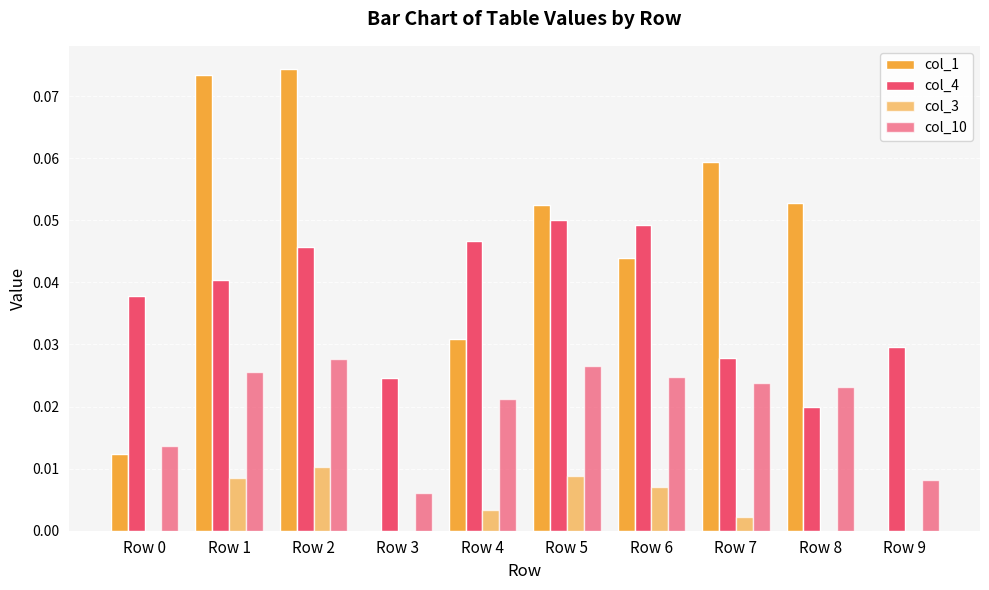

Reading right to left, what are all the values shown in this chart?

col_1: 0.0	0.1	0.1	0.0	0.1	0.0	0.0	0.1	0.1	0.0
col_4: 0.0	0.0	0.0	0.0	0.0	0.0	0.0	0.0	0.0	0.0
col_3: 0.0	0.0	0.0	0.0	0.0	0.0	0.0	0.0	0.0	0.0
col_10: 0.0	0.0	0.0	0.0	0.0	0.0	0.0	0.0	0.0	0.0